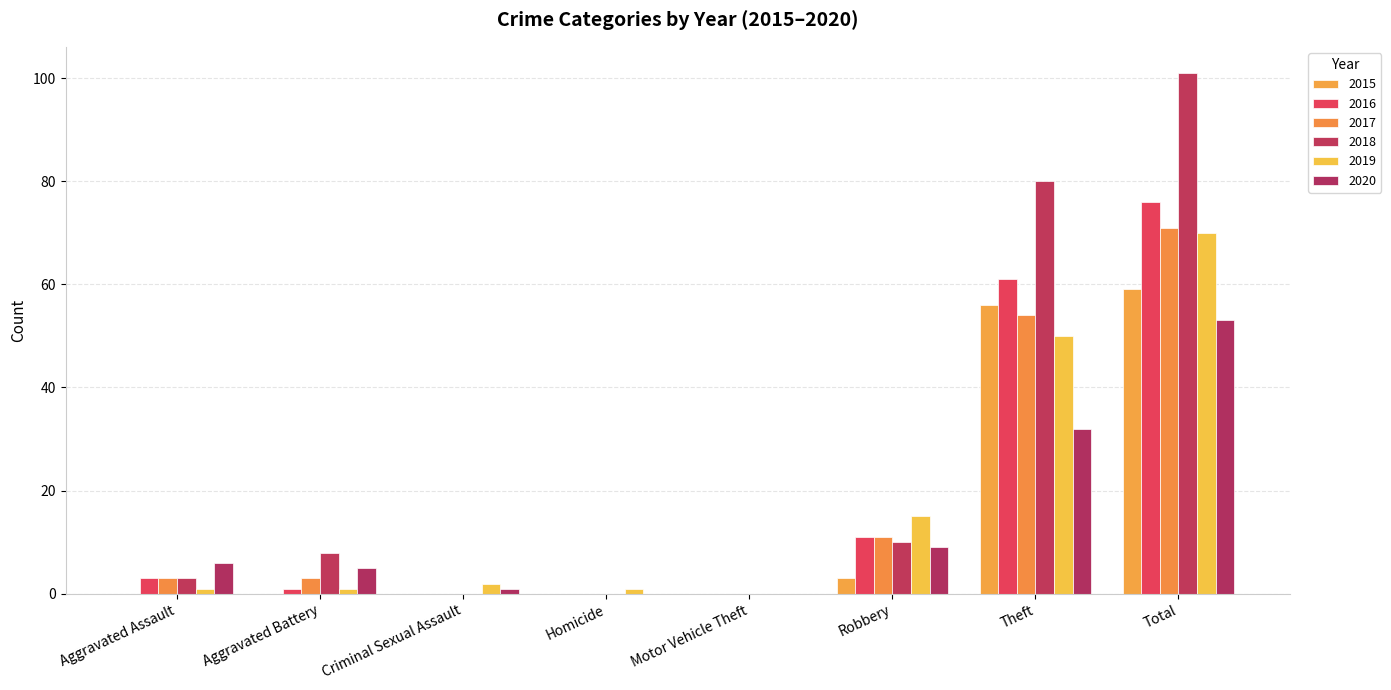

What is the average value of the 2018 series?

25